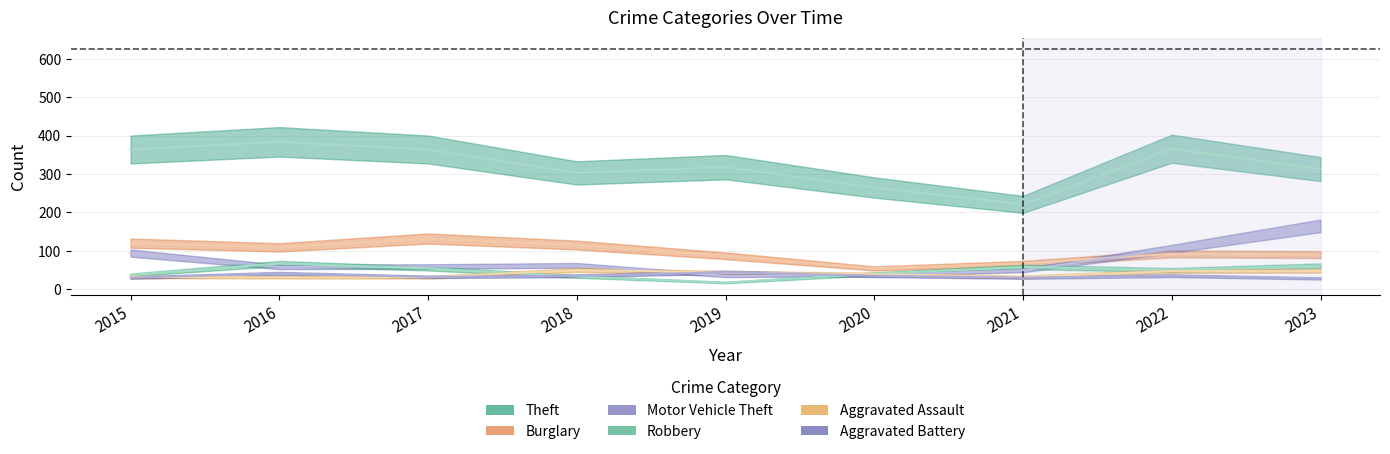

What is the average value of the Aggravated Assault series?

39